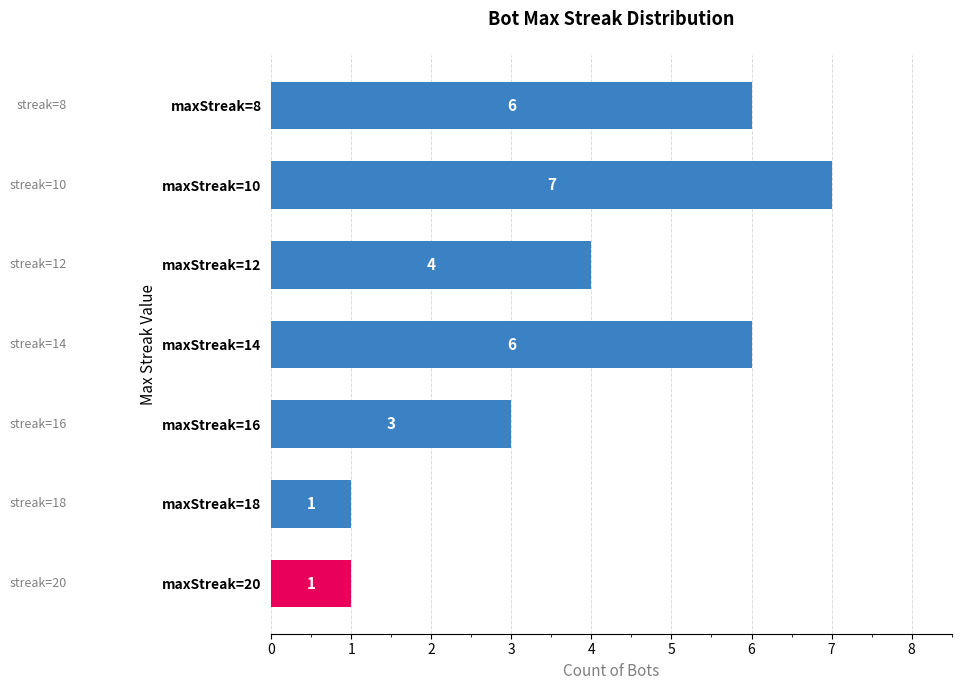

The chart shows a value of 4 at maxStreak=16. True or false?

False